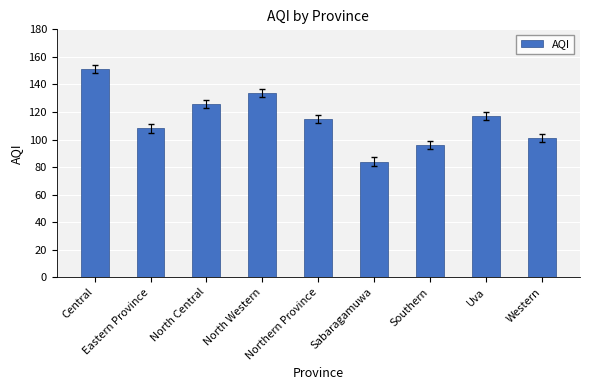

The value at Eastern Province is 192. True or false?

False